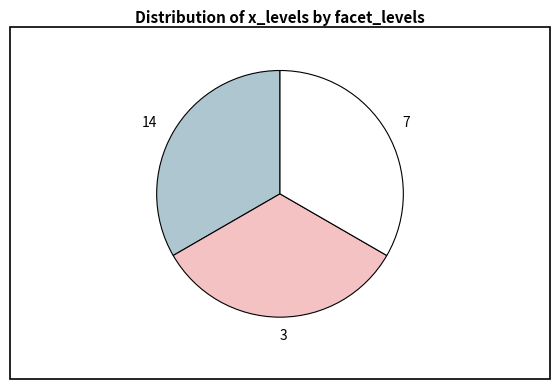

Is it true that 3 is 27% of the pie?

False